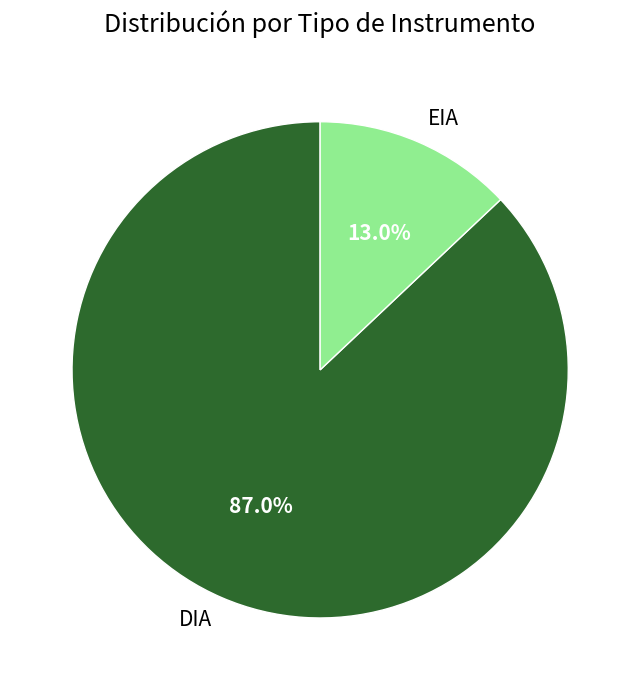

How many slices are in this pie chart?

2